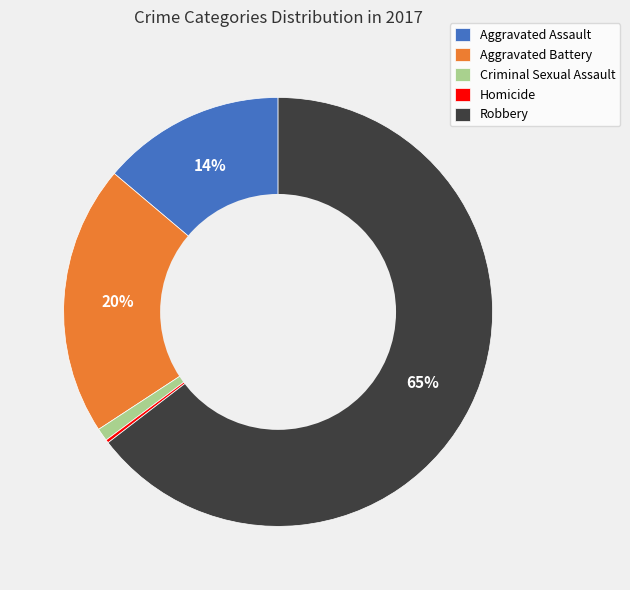

The Aggravated Assault slice represents 14% of the pie. True or false?

True